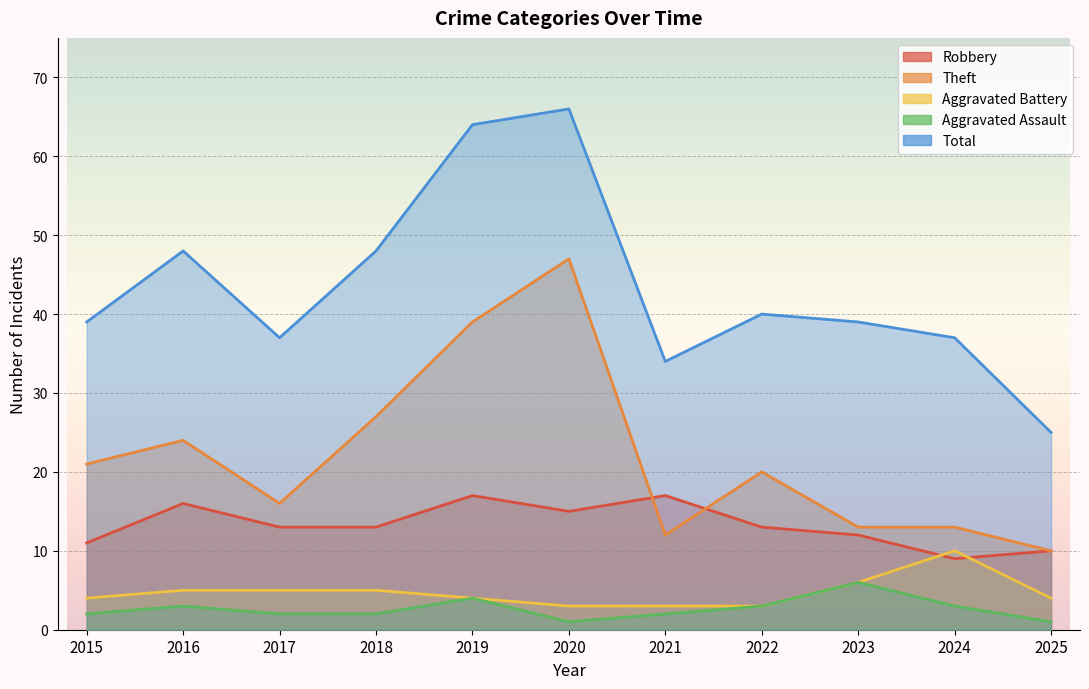

Reading left to right, what are all the values shown in this chart?

Robbery: 2015=11	2016=16	2017=13	2018=13	2019=17	2020=15	2021=17	2022=13	2023=12	2024=9	2025=10
Theft: 2015=21	2016=24	2017=16	2018=27	2019=39	2020=47	2021=12	2022=20	2023=13	2024=13	2025=10
Aggravated Battery: 2015=4	2016=5	2017=5	2018=5	2019=4	2020=3	2021=3	2022=3	2023=6	2024=10	2025=4
Aggravated Assault: 2015=2	2016=3	2017=2	2018=2	2019=4	2020=1	2021=2	2022=3	2023=6	2024=3	2025=1
Total: 2015=39	2016=48	2017=37	2018=48	2019=64	2020=66	2021=34	2022=40	2023=39	2024=37	2025=25